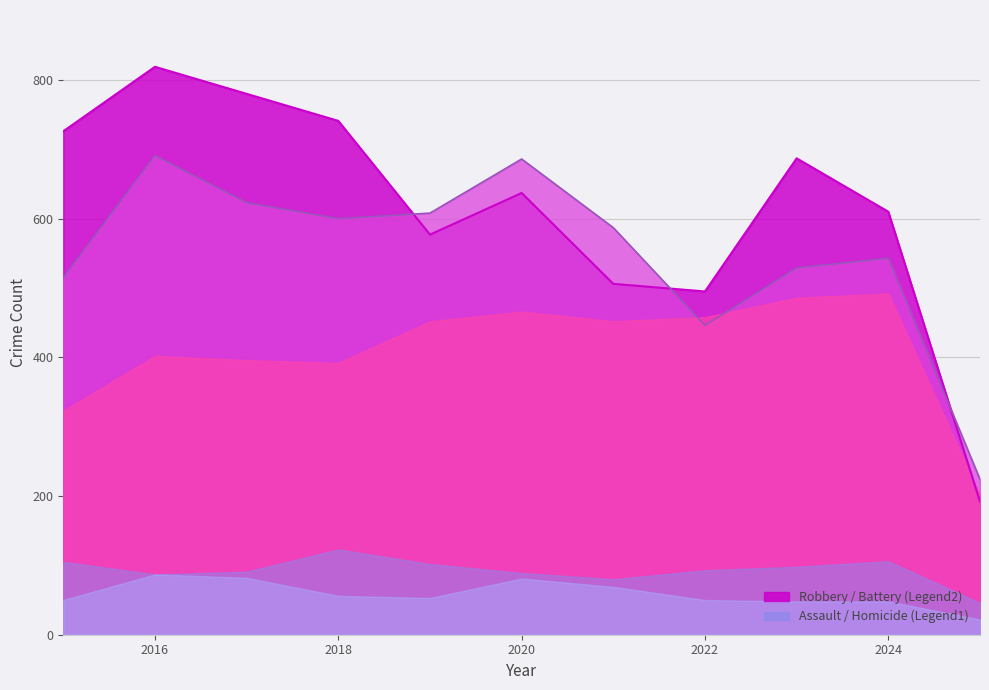

At which label is Aggravated Battery closest to 457?

2022